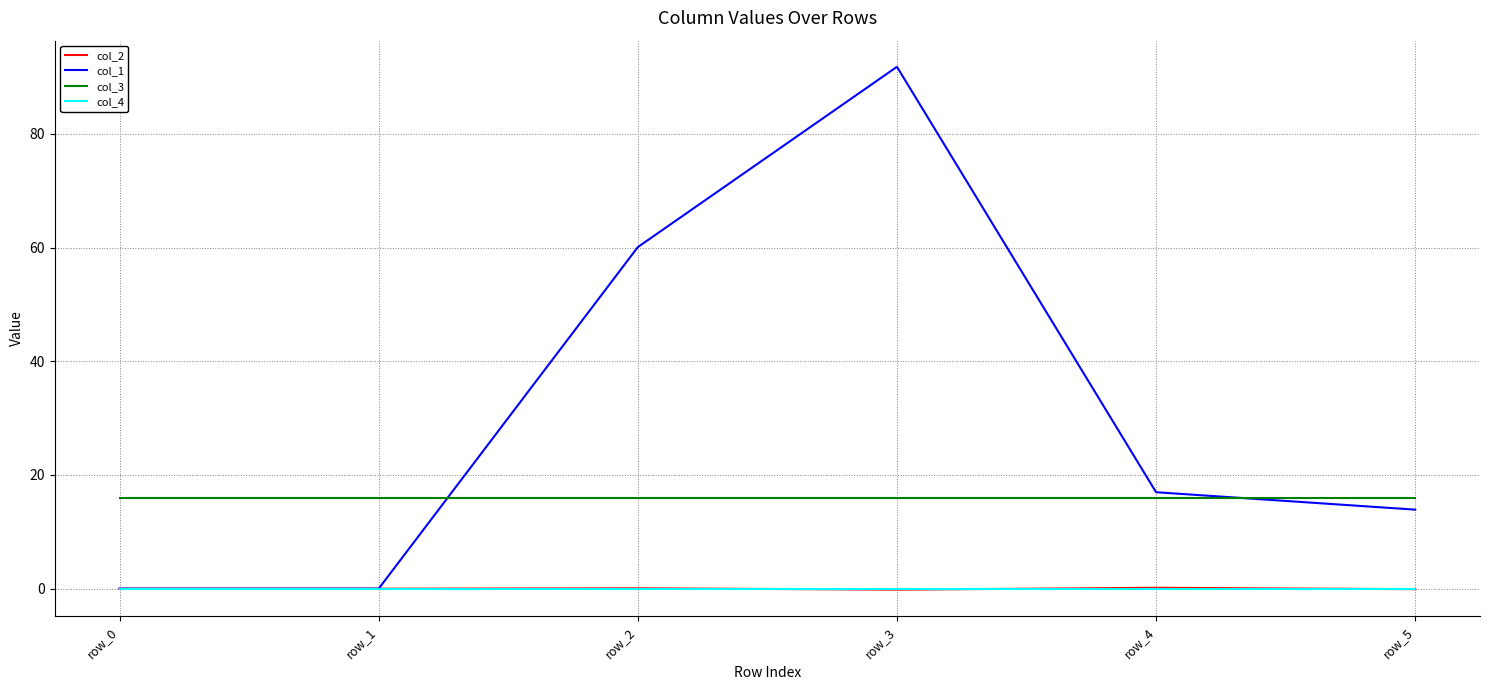

What value does the col_2 series have at row_5?

-0.1